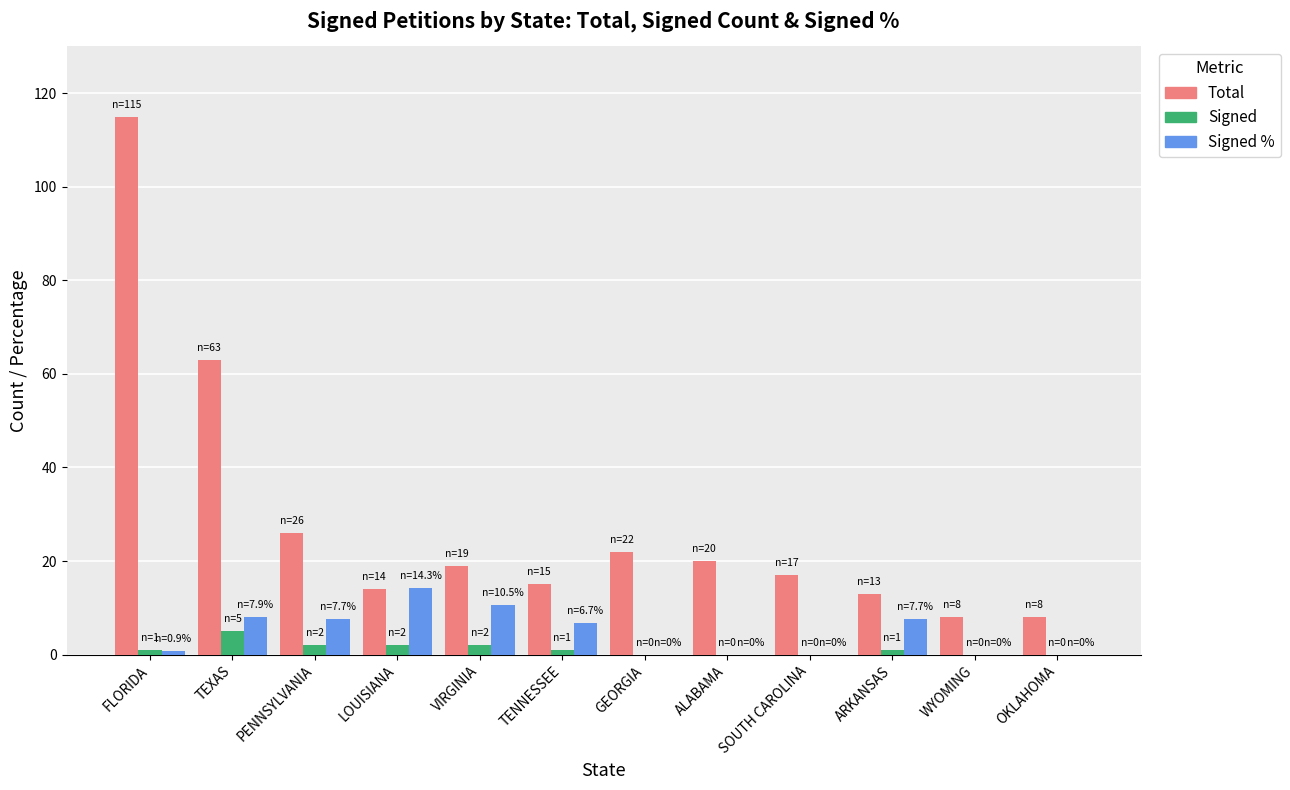

What is the sum of all Total values?

340.0